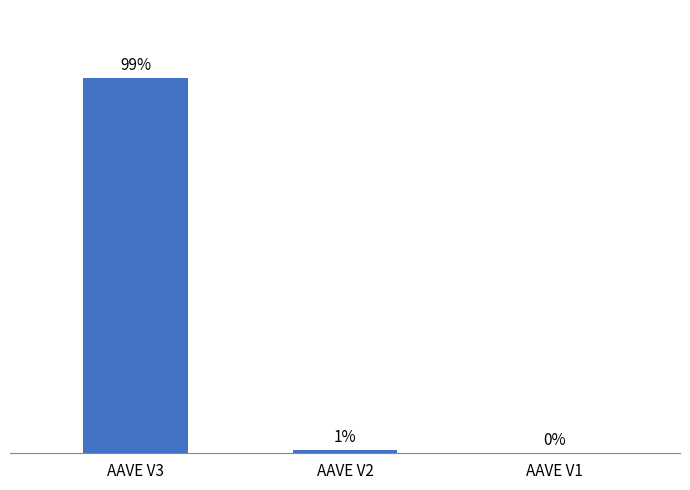

Are the bars horizontal?

No